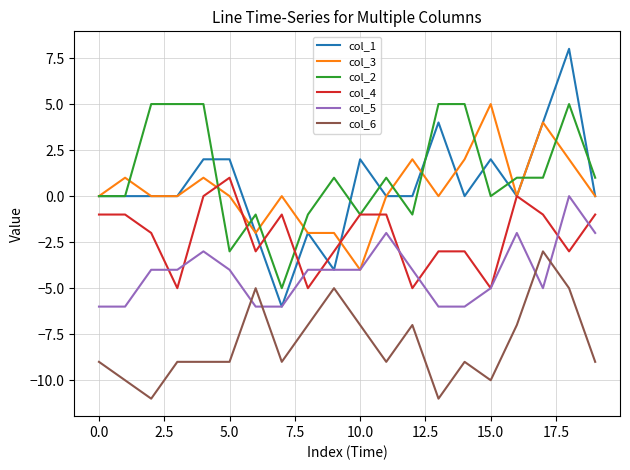

Which series has the largest range (max minus min)?

col_1